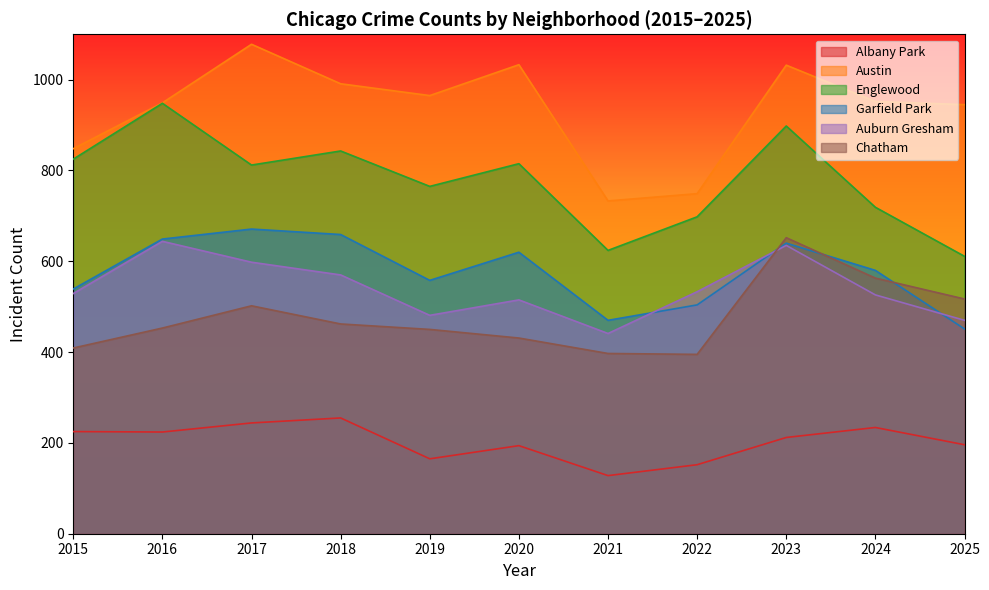

True or false: Albany Park and Austin intersect in this chart.

False